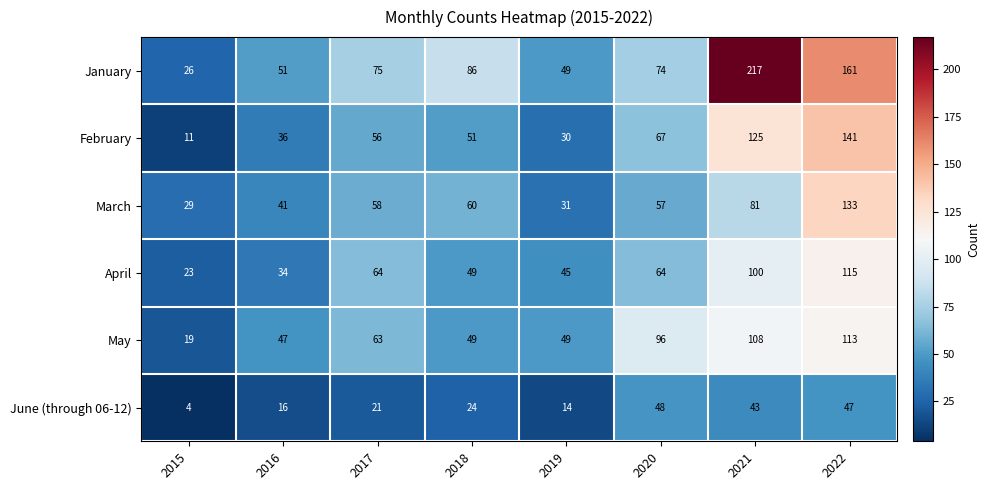

True or false: March has a value of 82 at 2017.

False